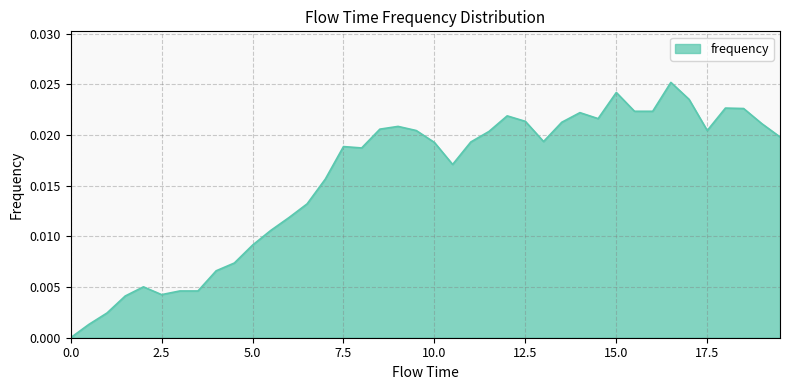

What is the label of the 12th point from the left?

5.5